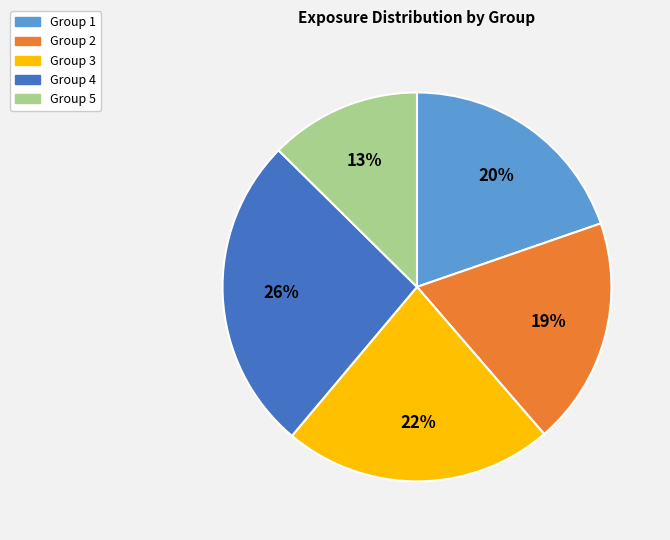

Which category has the smallest portion of the pie?

Group 5